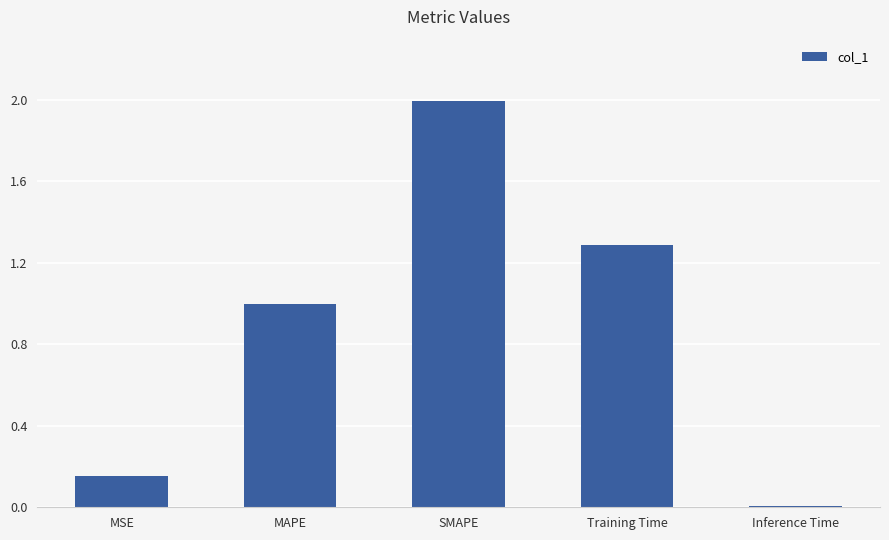

What is the change in value from MAPE to SMAPE?

+1.0